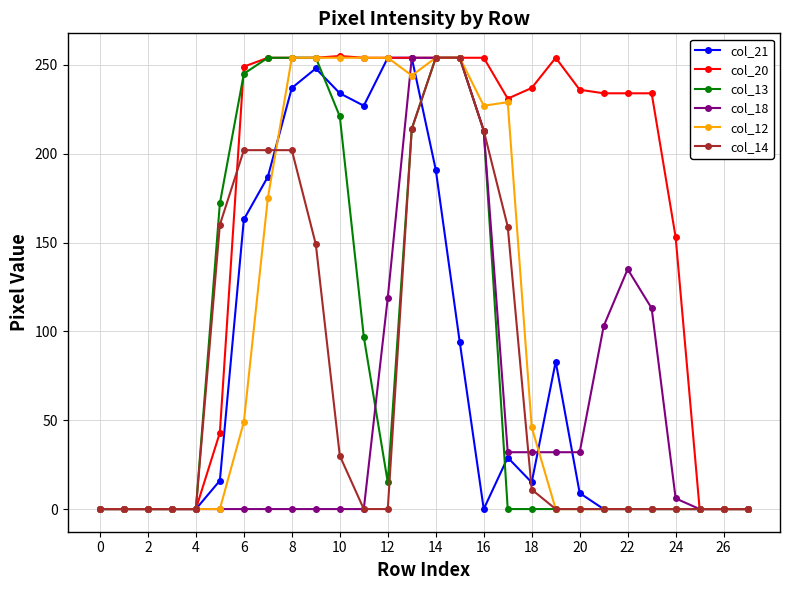

Which series has the largest total across all categories?

col_20